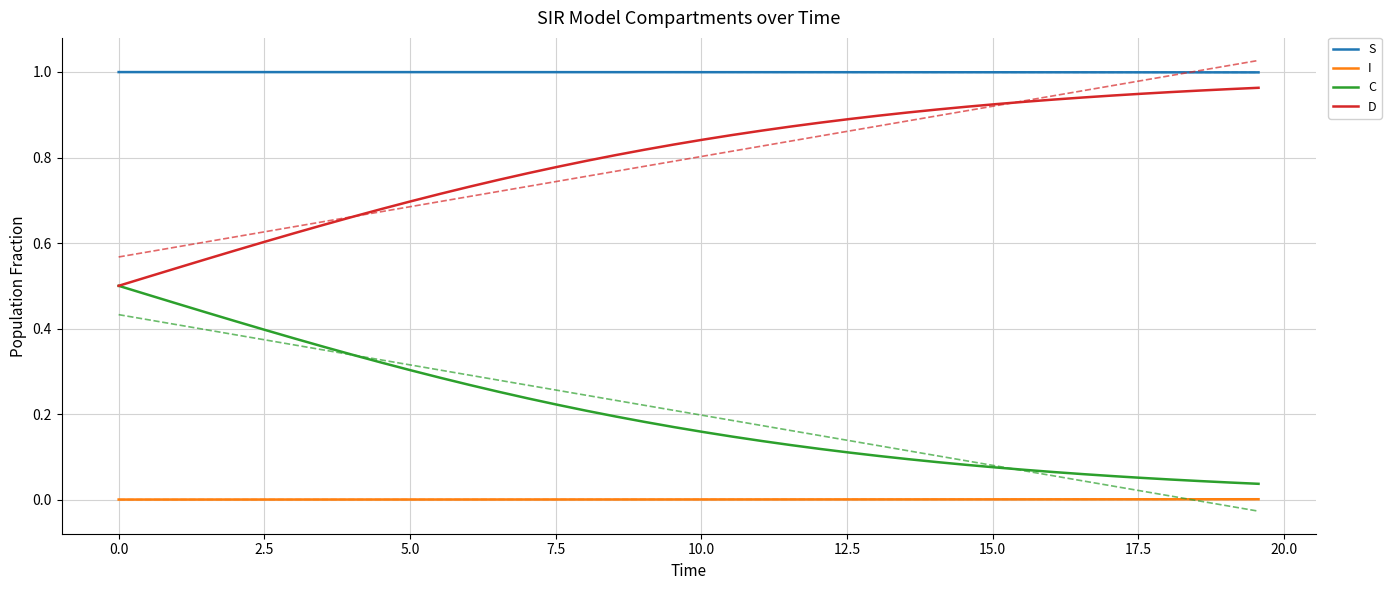

True or false: S and D cross at least once.

False